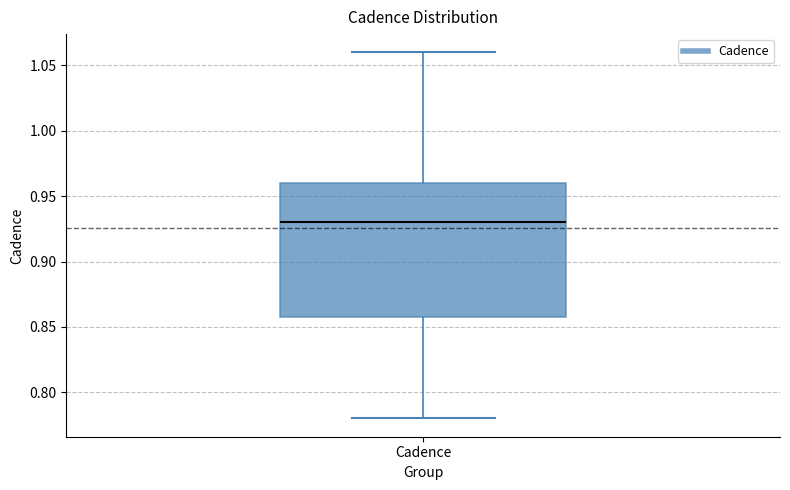

Where is the lower edge of the box for Cadence on the y-axis? The values are not printed on the chart, so give them approximately, as read against the axis.

0.86